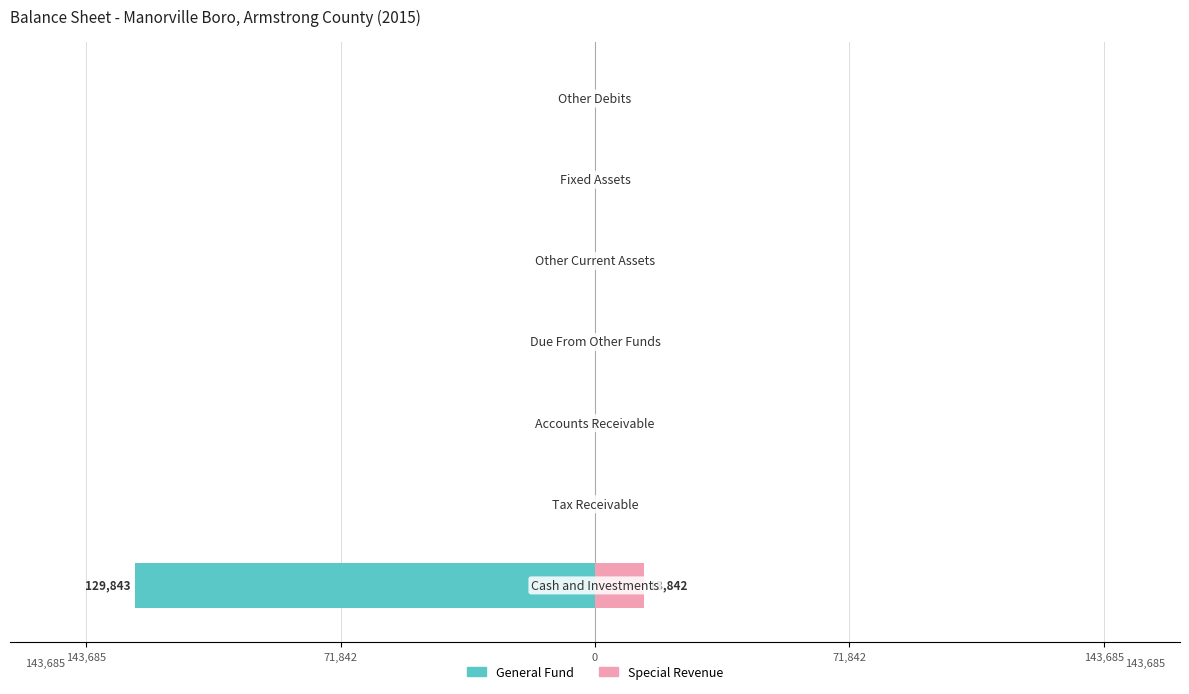

How many values in the Special Revenue series exceed 0?

1